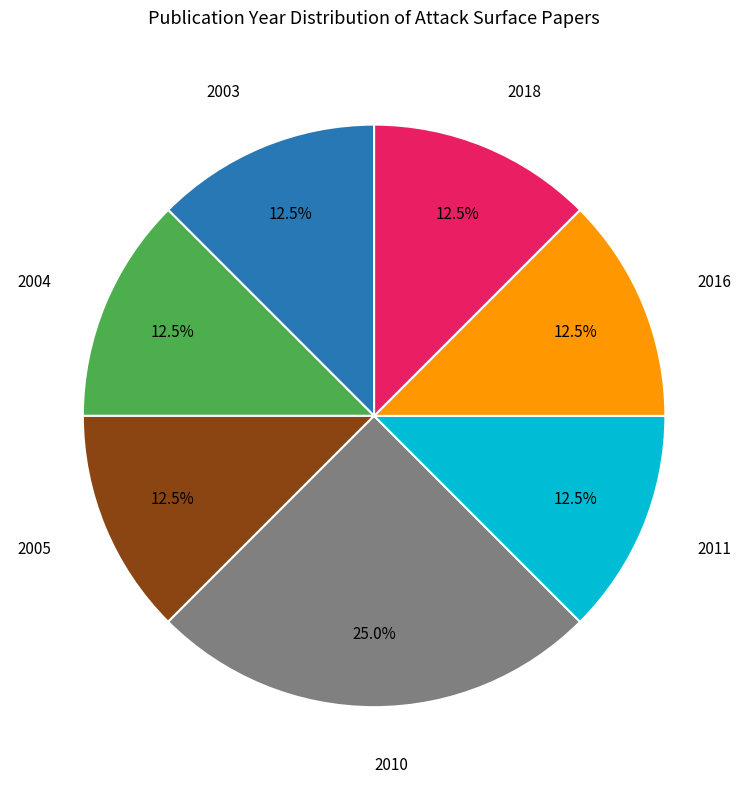

How much of the chart is everything except 2016?

87.5%